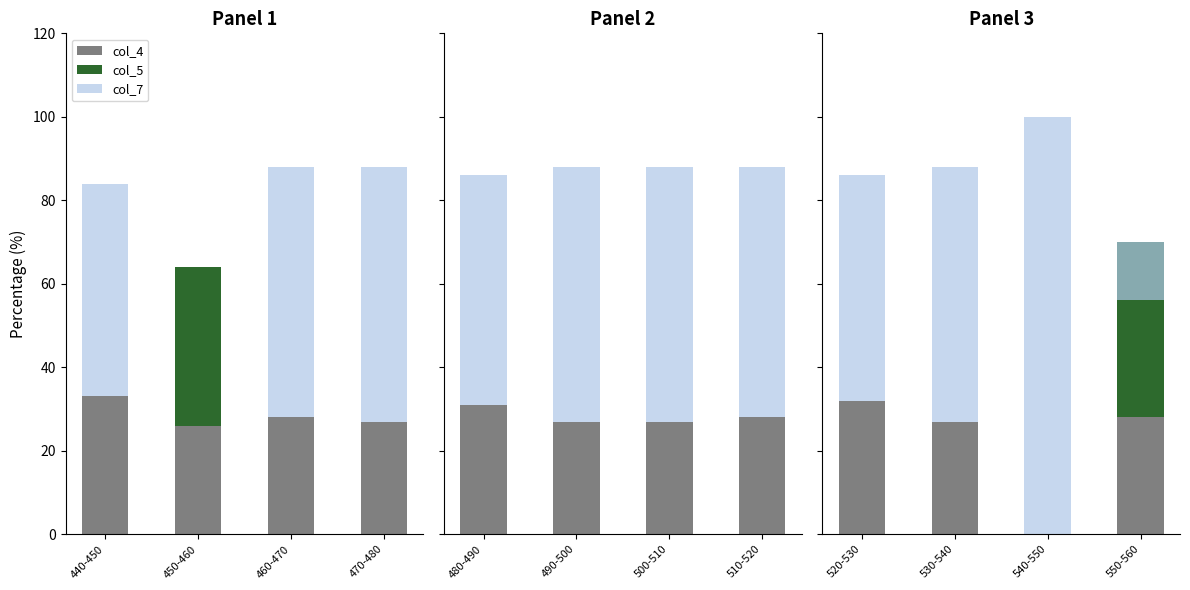

Between 520-530 and 530-540, which series saw the biggest shift?

col_7